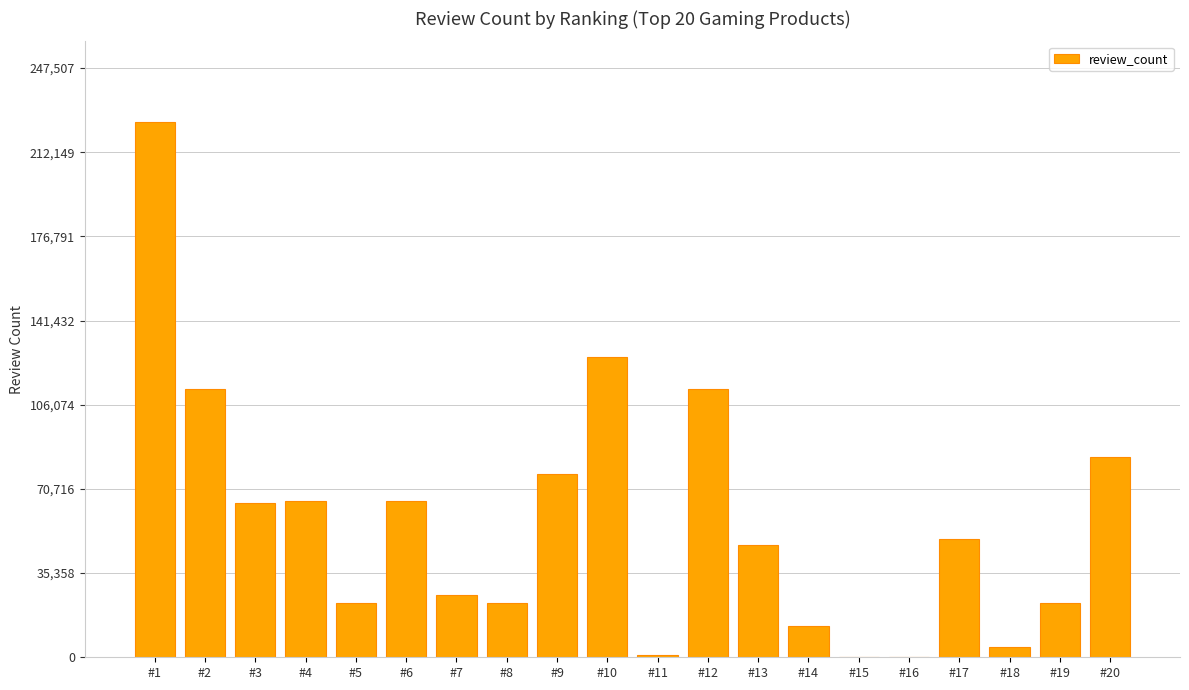

What is the maximum value shown in the chart?

225007